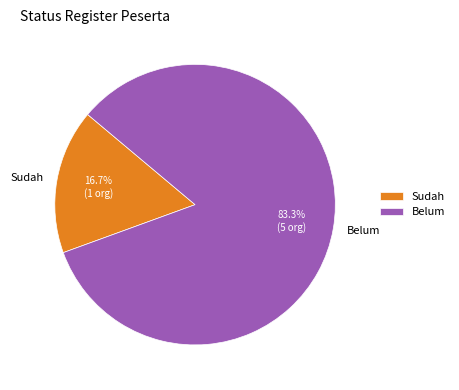

Rank the categories by value from highest to lowest.

Belum, Sudah